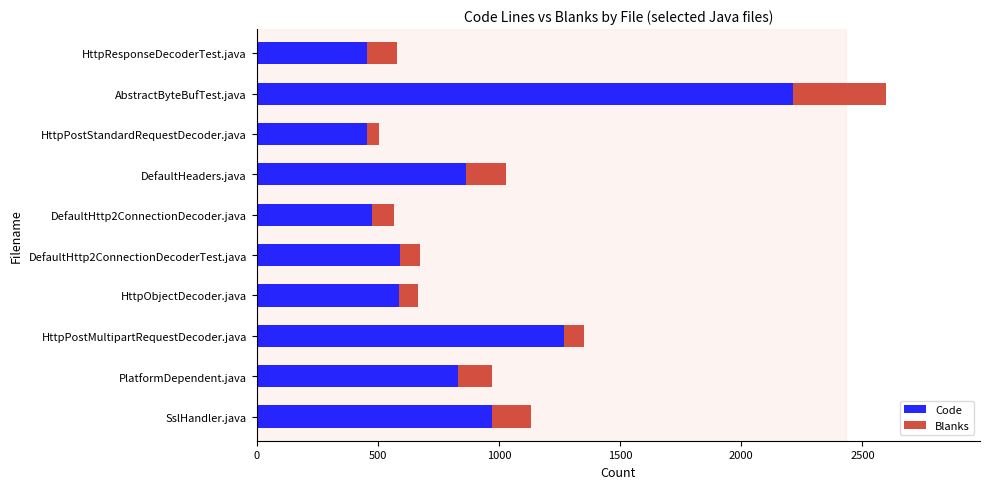

What is the difference between the maximum and second lowest values in the Code series?

1755